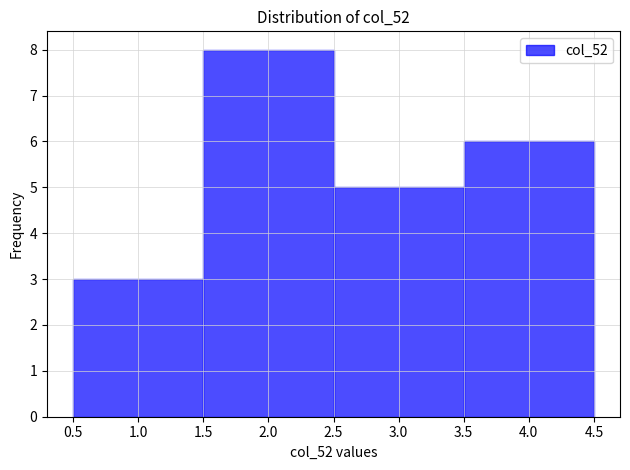

How tall is the bar that spans 1.5 to 2.5 on the x-axis? The values are not printed on the chart, so give them approximately, as read against the axis.

8